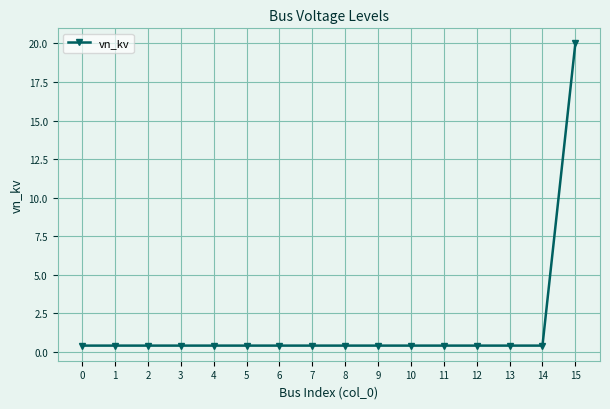

What is the value of the 15th point from the left?

0.4